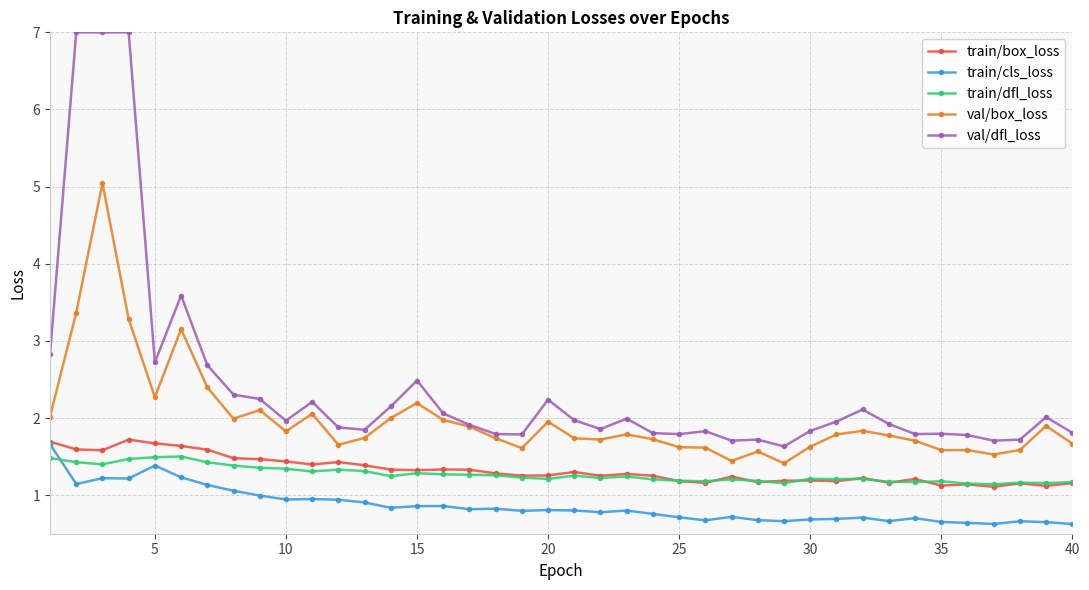

True or false: train/dfl_loss and val/box_loss cross at least once.

False